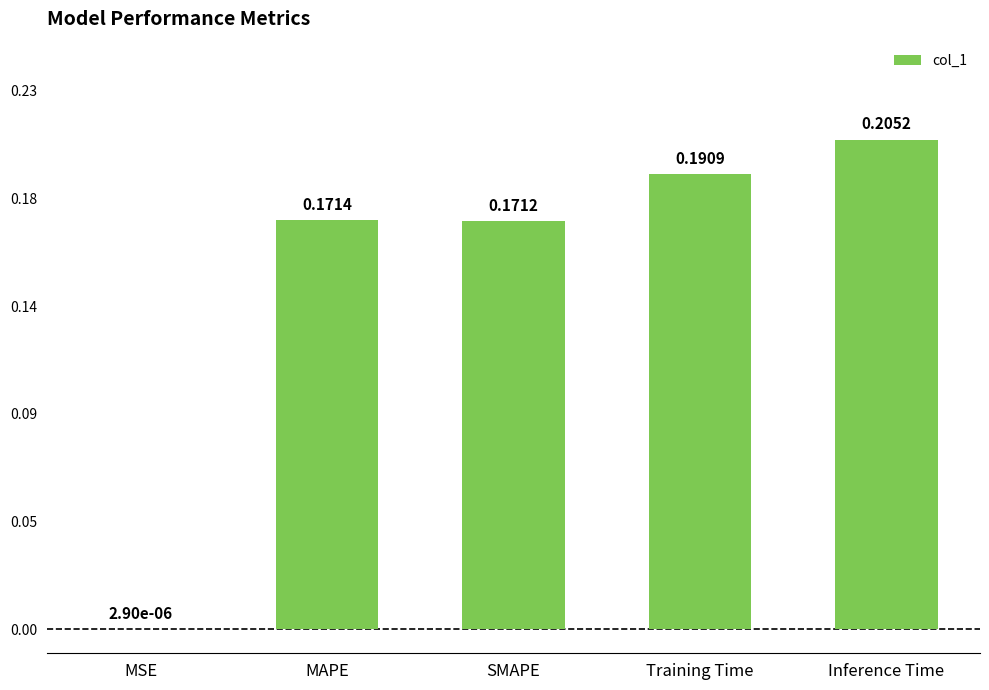

Reading left to right, list all the values displayed in this chart.

MSE=0.0	MAPE=0.2	SMAPE=0.2	Training Time=0.2	Inference Time=0.2